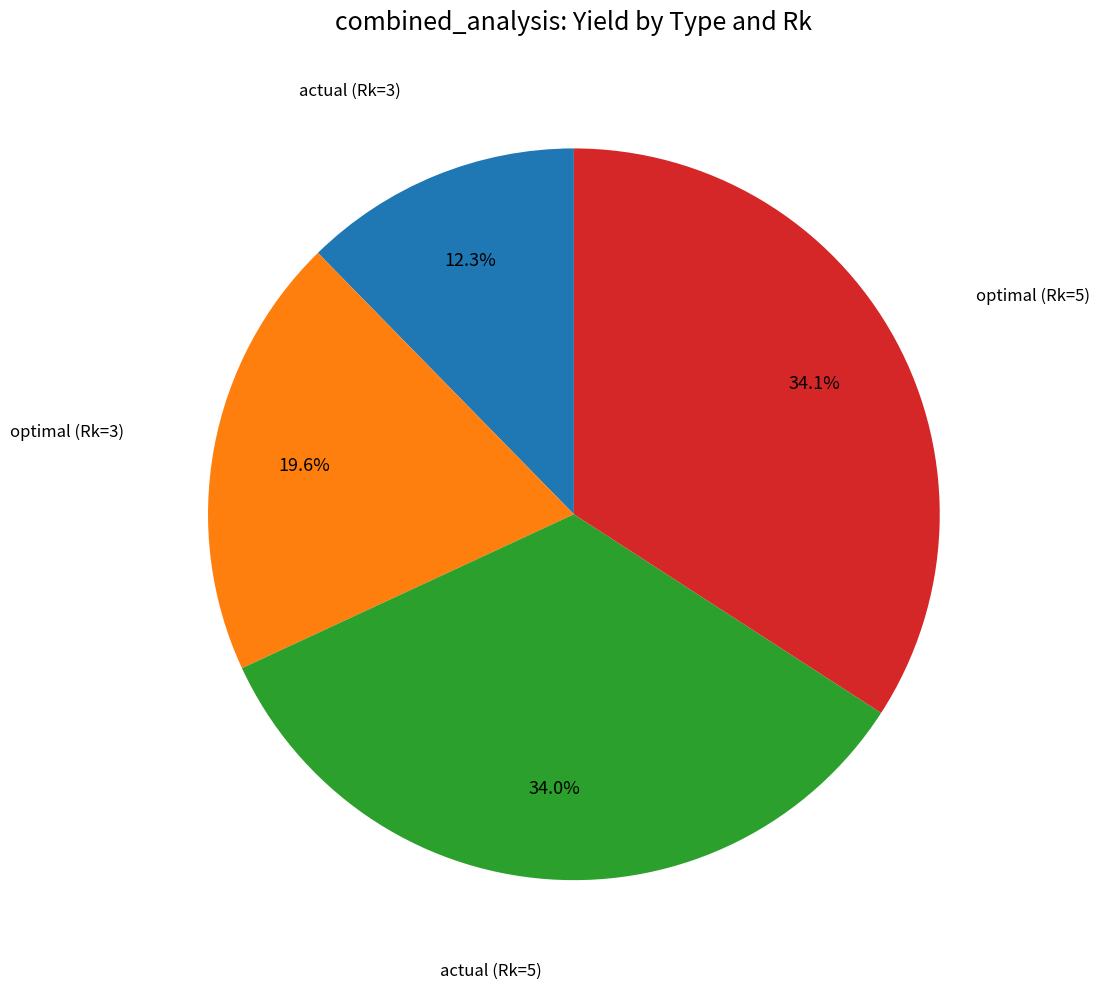

Count the number of slices in the pie.

4